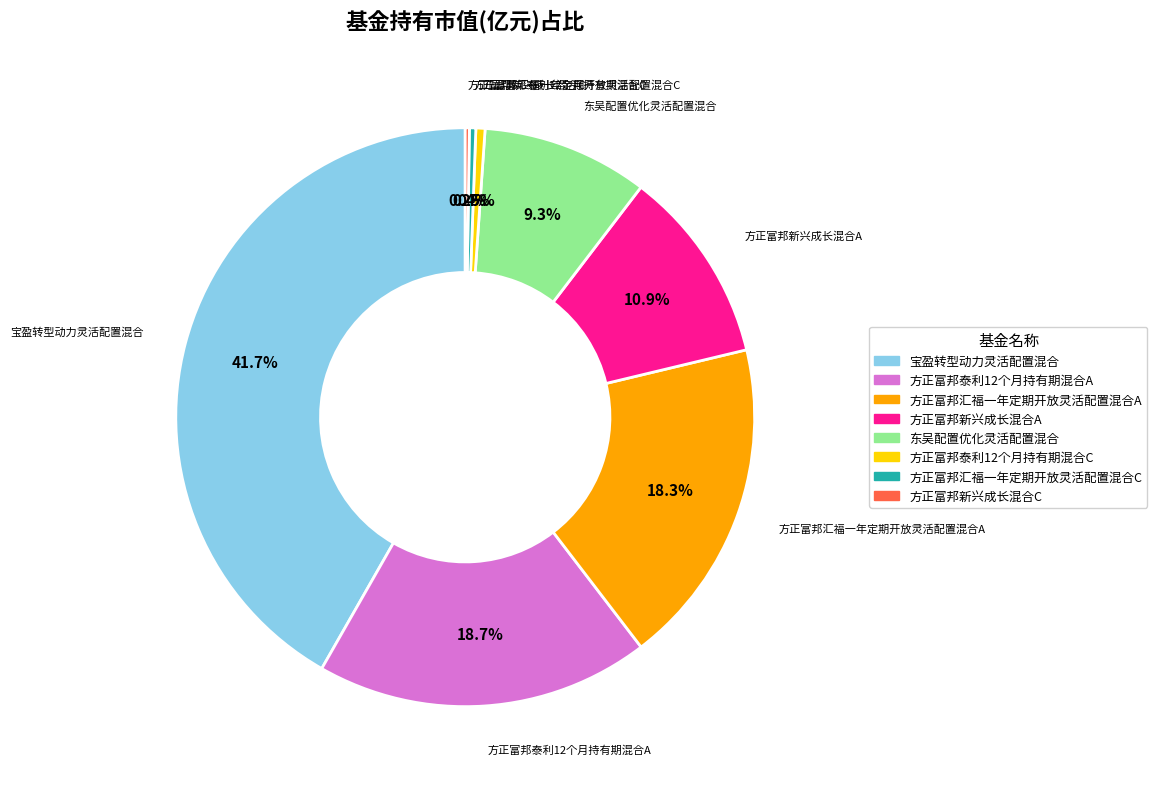

Which slice is the largest?

宝盈转型动力灵活配置混合